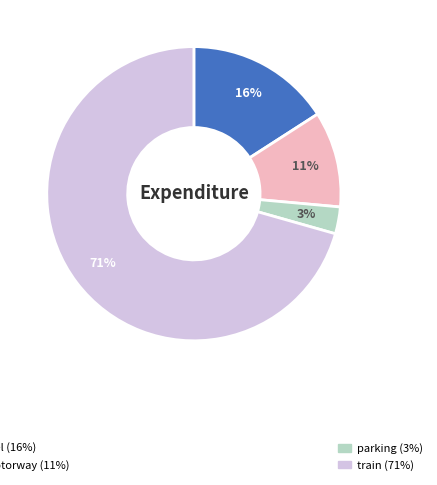

To the nearest percent, what is the average slice percentage?

25%